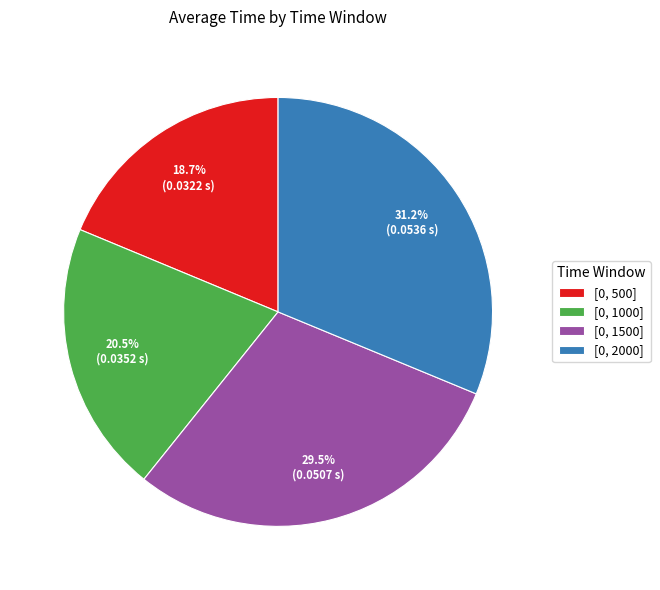

What percentage is the [0, 2000] slice, to the nearest percent?

31%